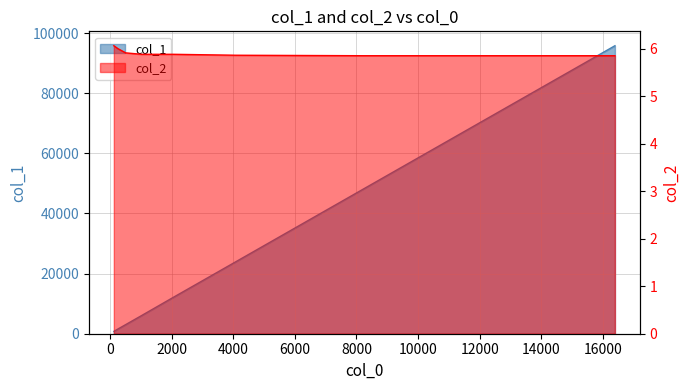

True or false: col_1 and col_2 intersect in this chart.

False